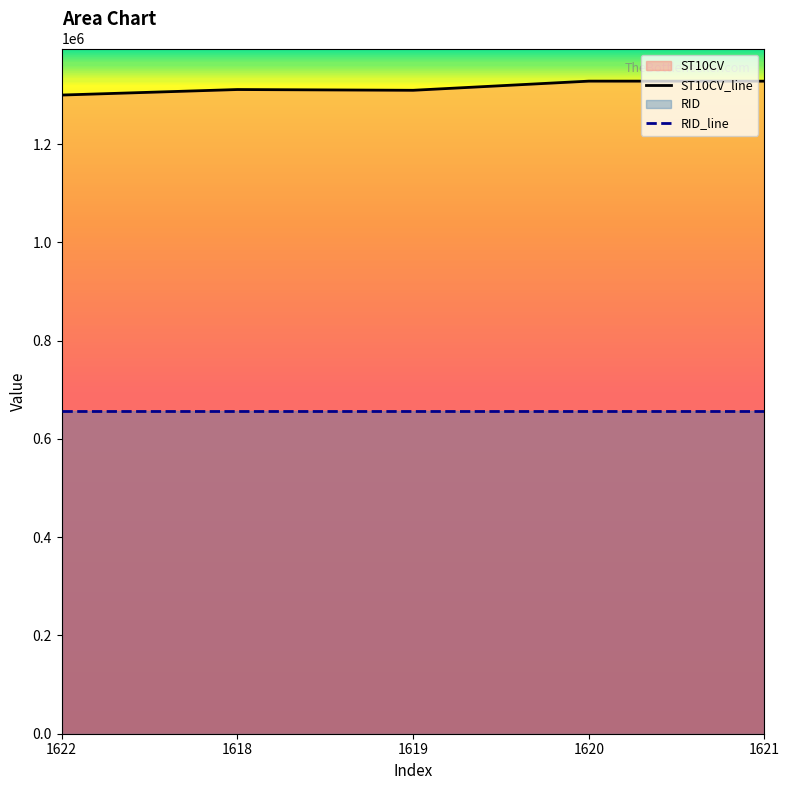

True or false: RID_line has more than 1 interior local peaks.

False